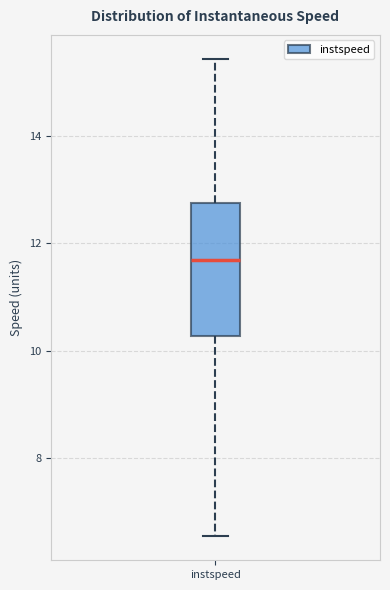

Read this box plot against the y-axis: the position of the median line, the range covered by the box, and the ends of both whiskers. The values are not printed on the chart, so give them approximately, as read against the axis.

median 11.6, box 10.2 to 12.8, whiskers 6.6 to 15.4